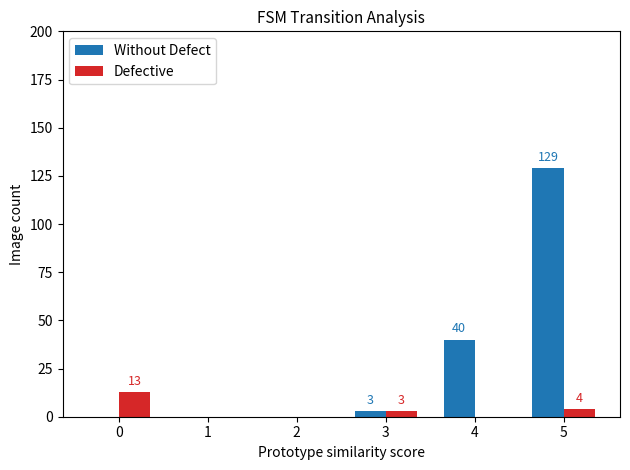

Reading right to left, what are all the values shown in this chart?

Without Defect: 129	40	3	0	0	0
Defective: 4	0	3	0	0	13